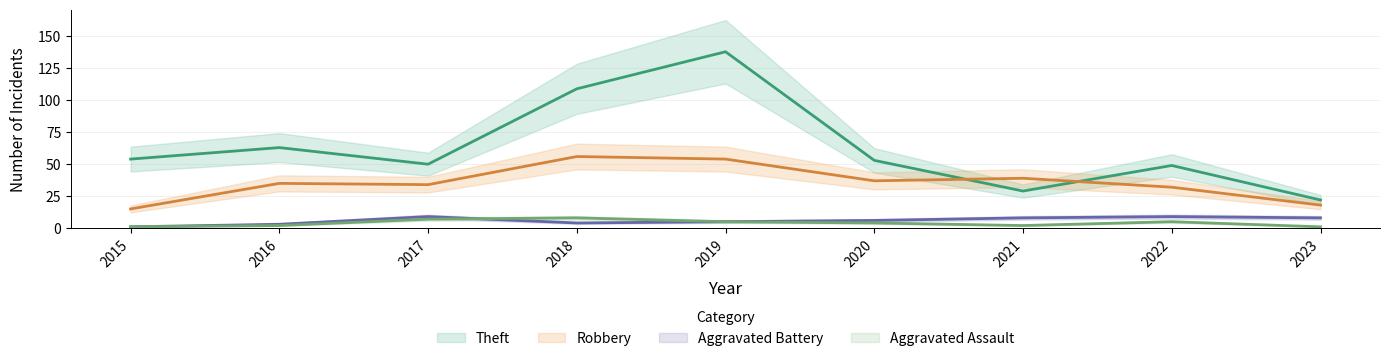

How many data points does each series have?

9